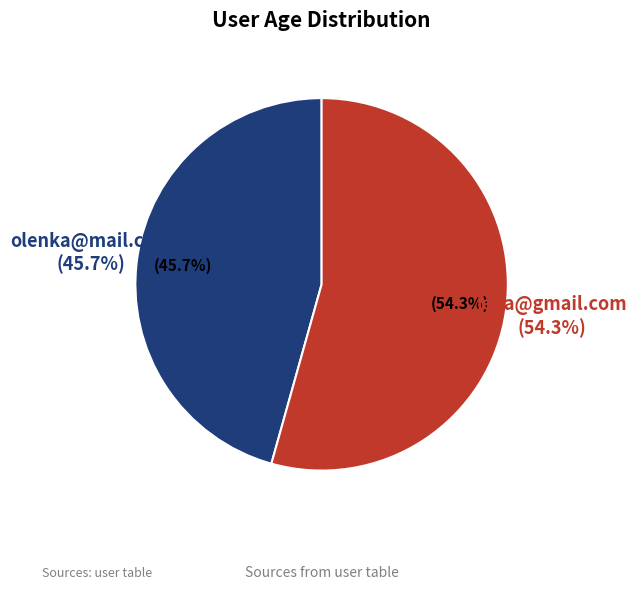

How many segments does this pie chart have?

2